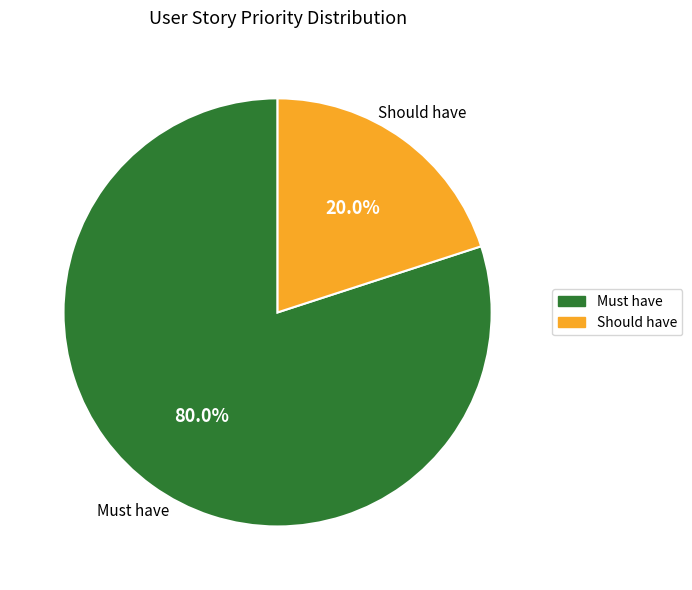

To the nearest percent, what is the combined percentage of Should have and Must have?

100%